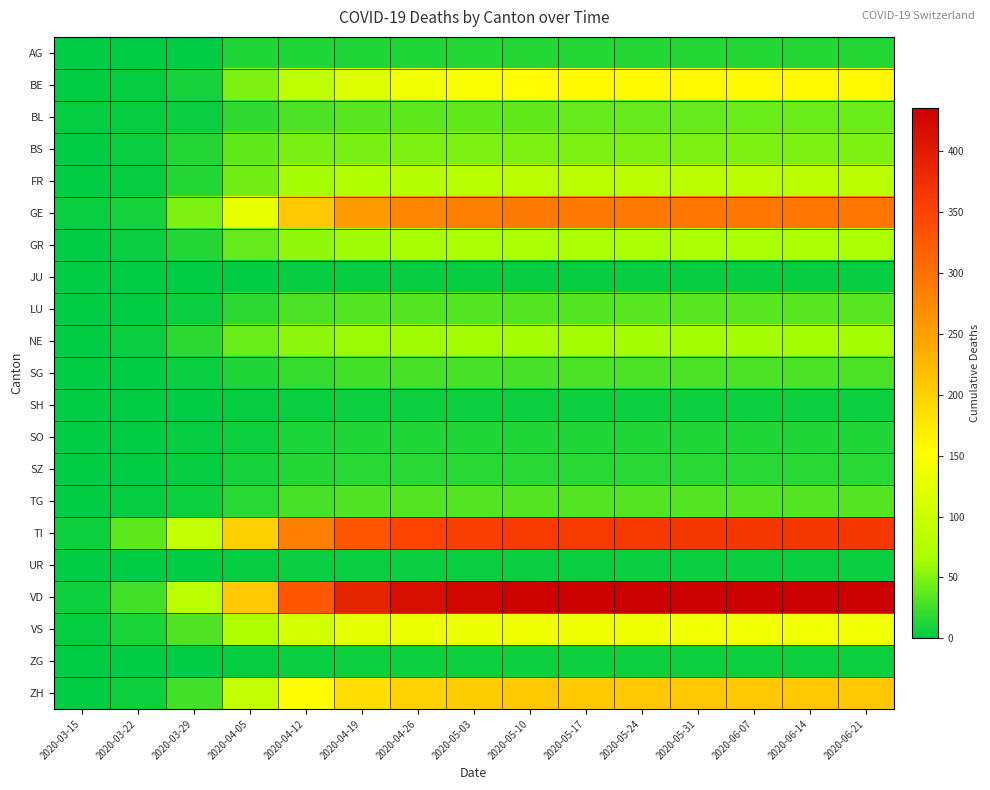

At how many categories does at least one series exceed 226?

11